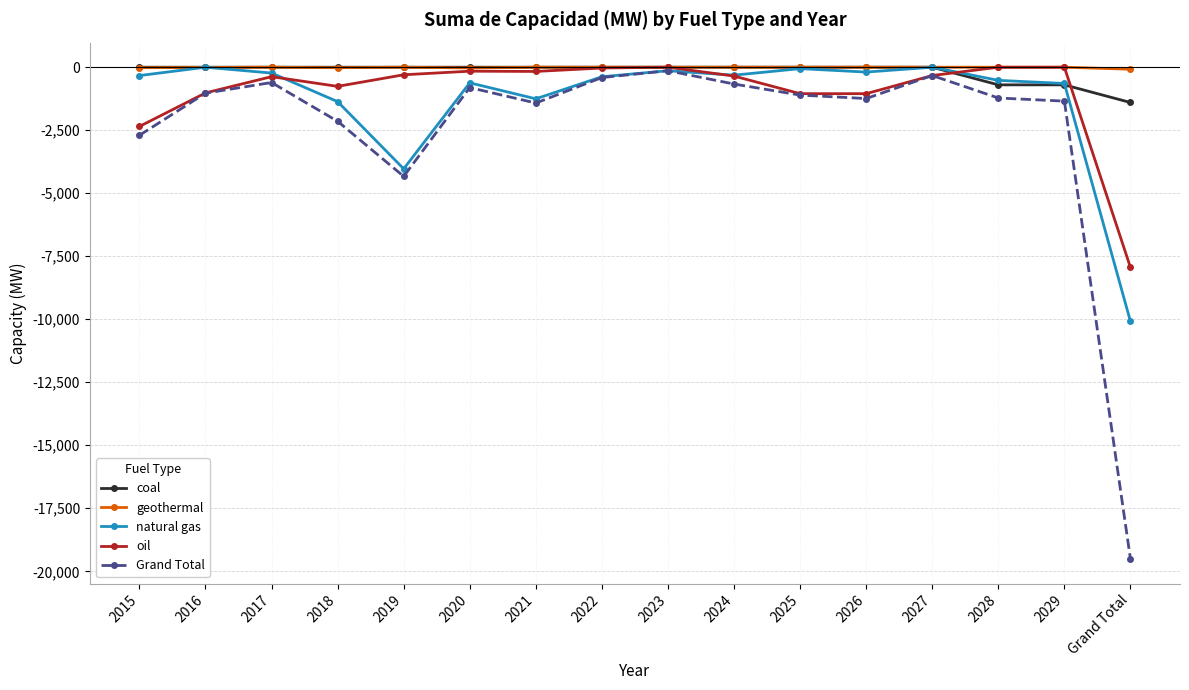

True or false: geothermal has a value of 0.0 at 2022.

True